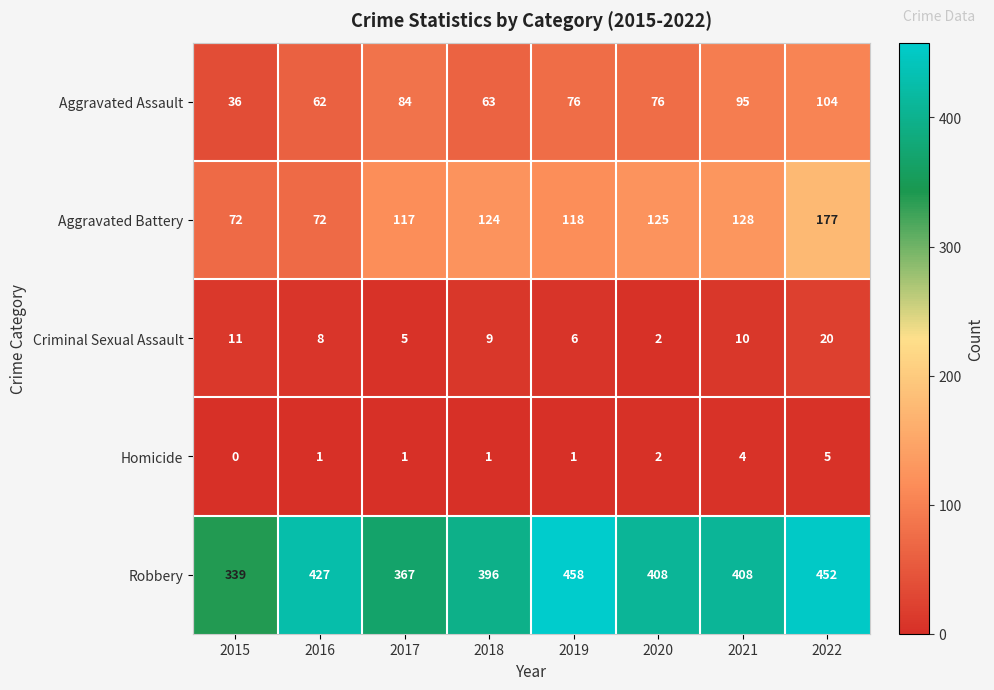

What is the sum of the Criminal Sexual Assault values at 2016 and 2020?

10